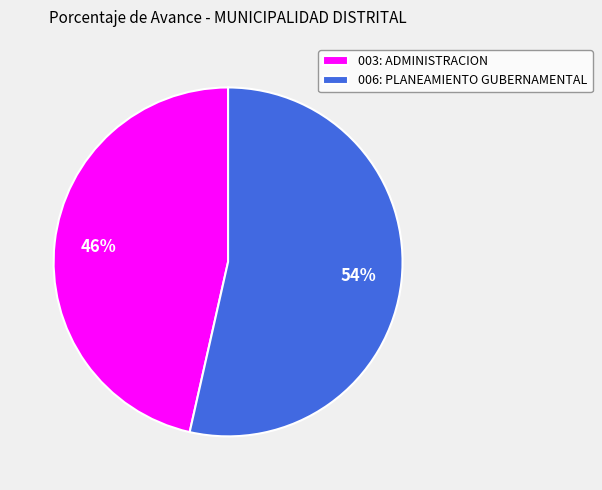

Between 006: PLANEAMIENTO GUBERNAMENTAL and 003: ADMINISTRACION, which is larger?

006: PLANEAMIENTO GUBERNAMENTAL